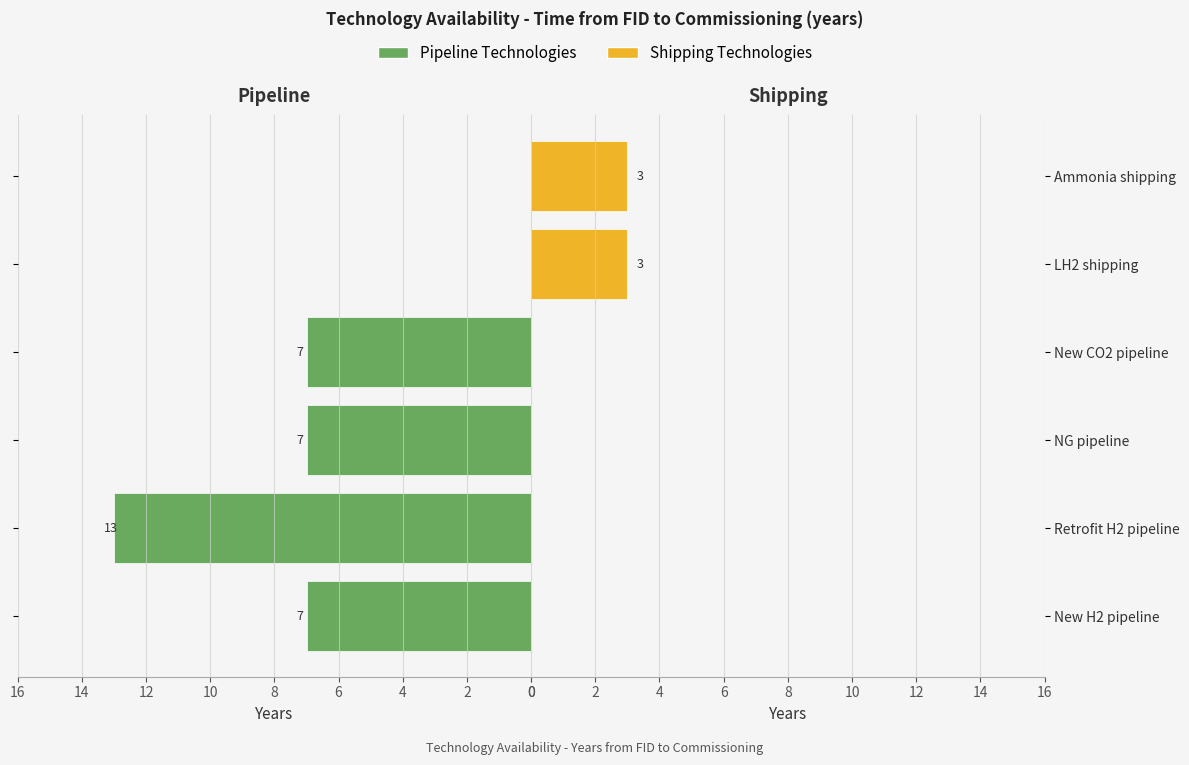

Is it true that Pipeline Technologies equals 11 at NG pipeline?

False